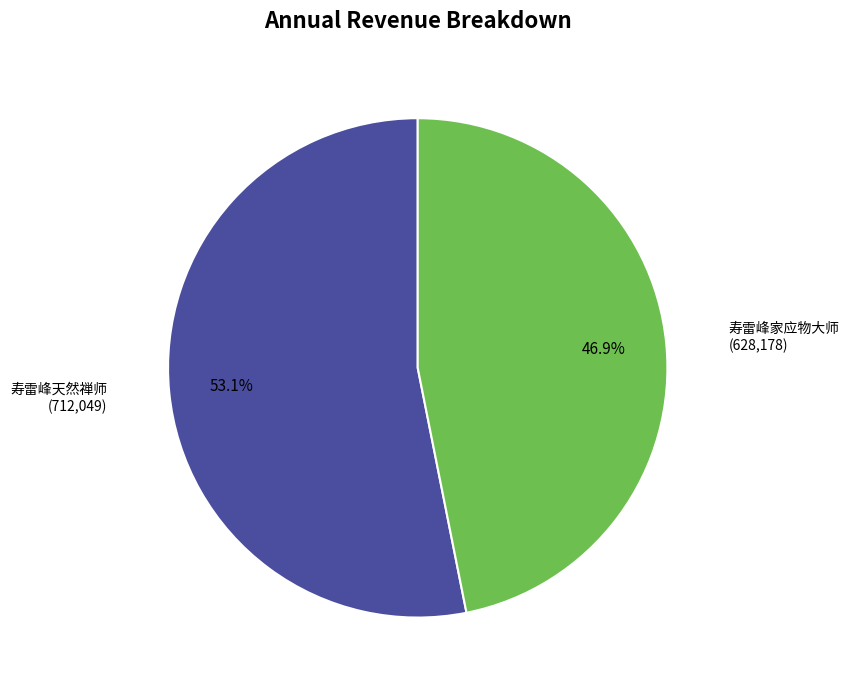

Is there a majority slice in this chart?

Yes